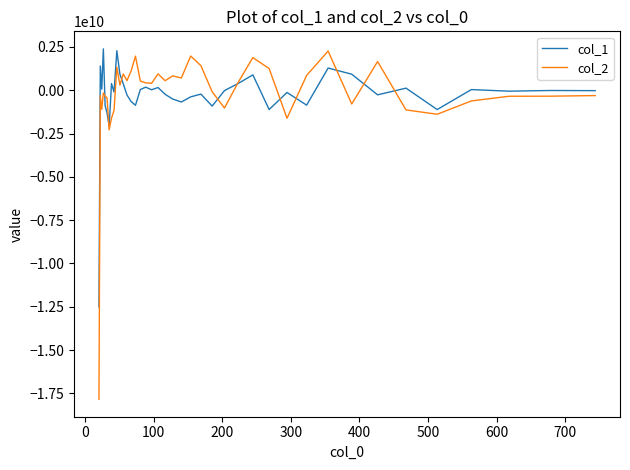

Which series has the largest range (max minus min)?

col_2